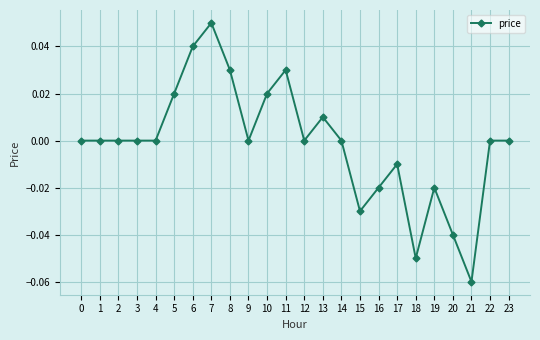

True or false: the data has more than 1 interior local peaks.

True